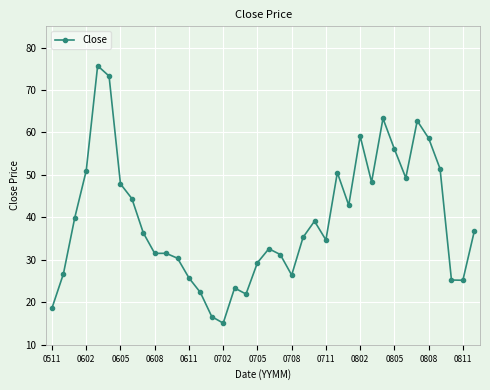

How many data points are less than 36?

19